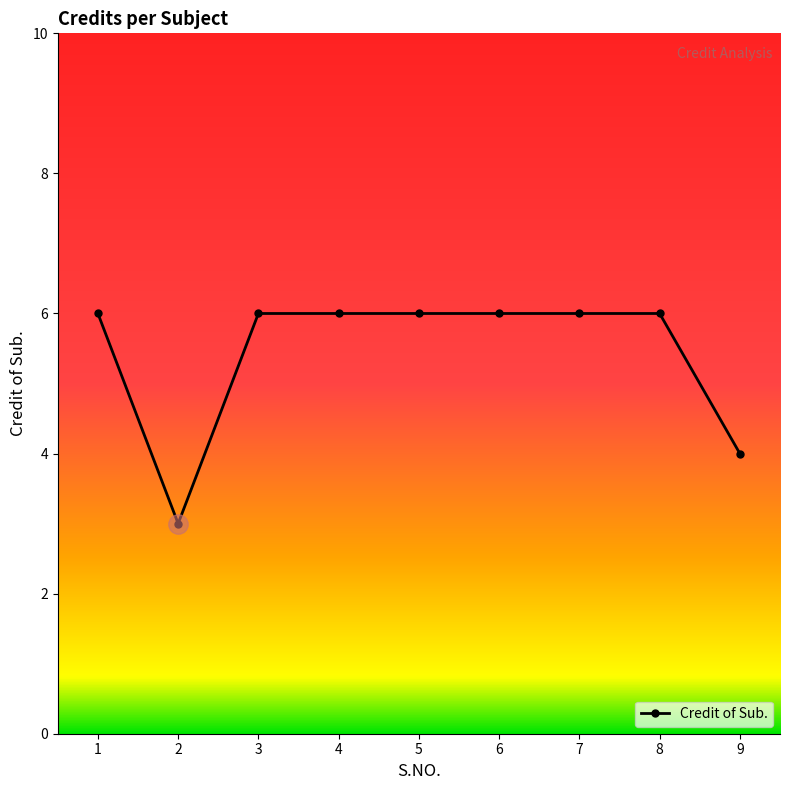

How many values are below 6?

2